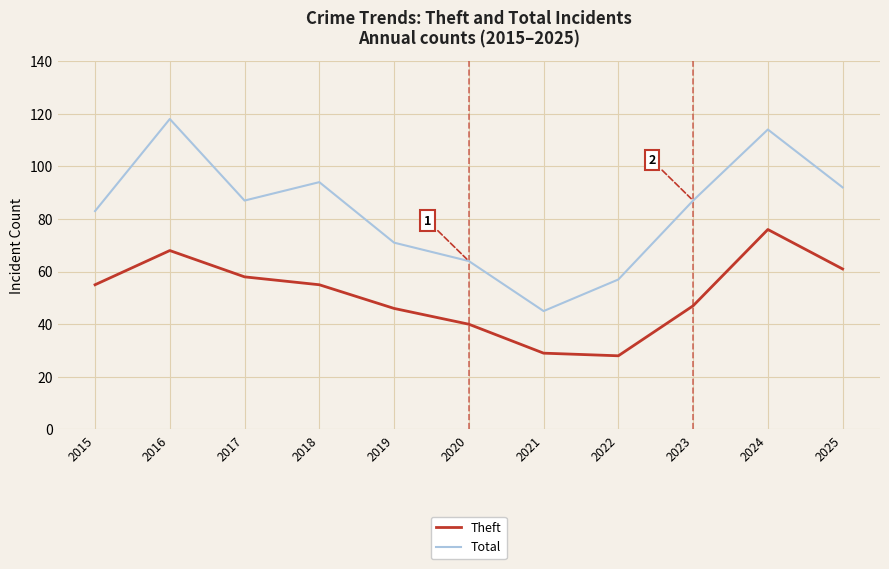

What is the total value across all series at 2022?

85